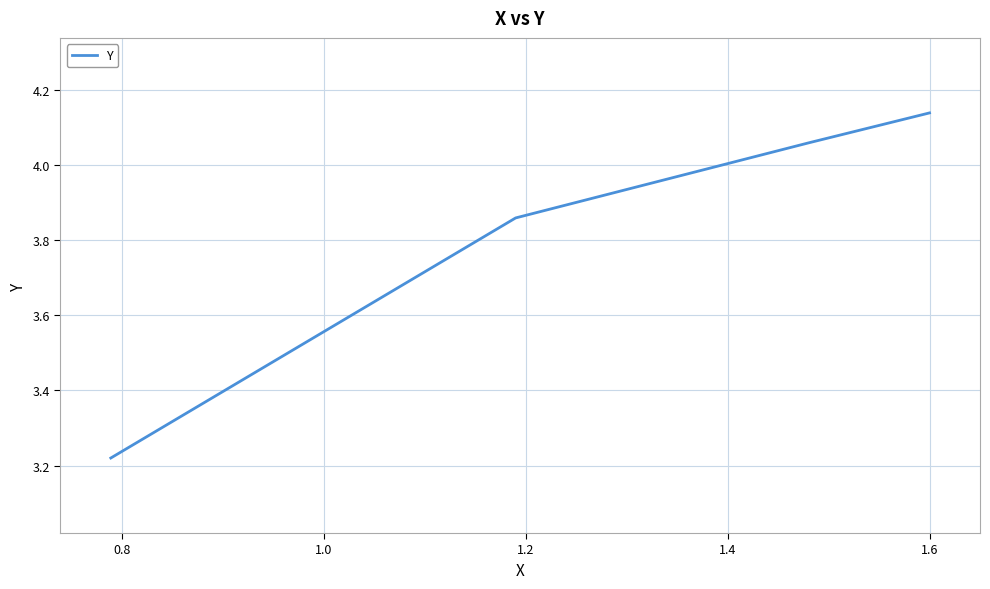

True or false: there are more than 0 points higher than both neighbors.

False